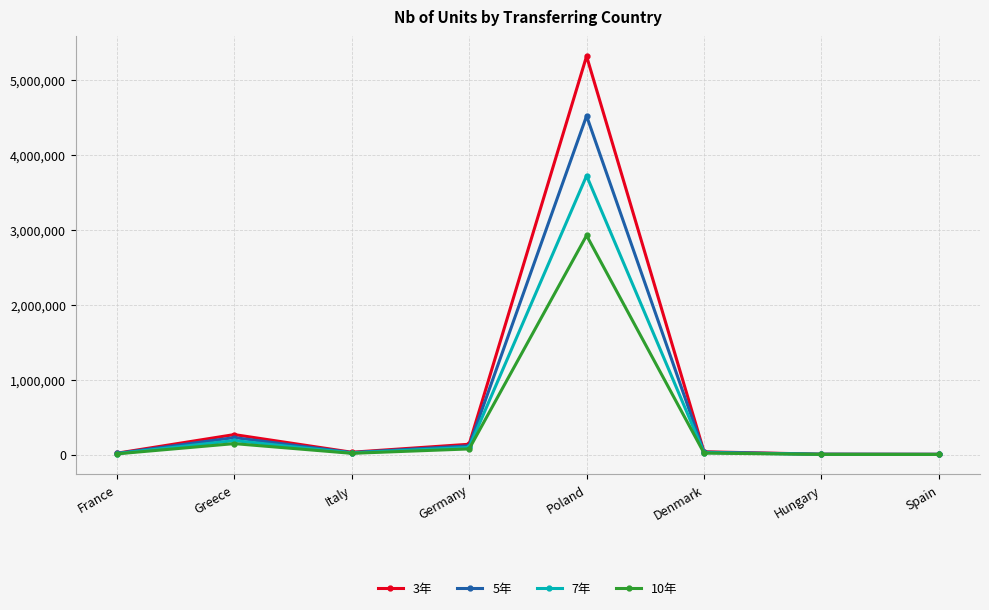

At how many categories does at least one series exceed 1371822?

1